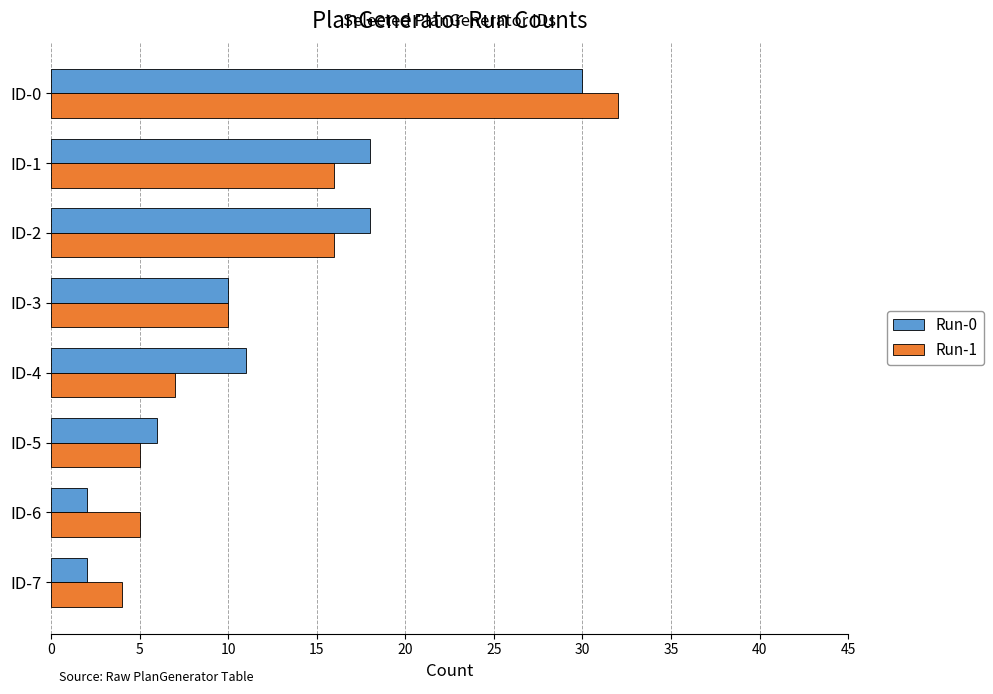

What is the total value across all series at ID-2?

34